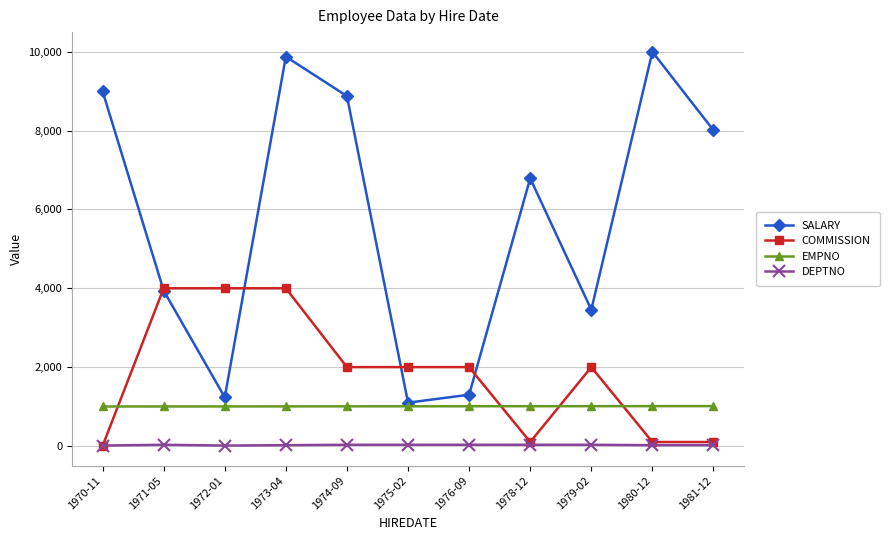

Count the DEPTNO values in the range 20 to 30.

9